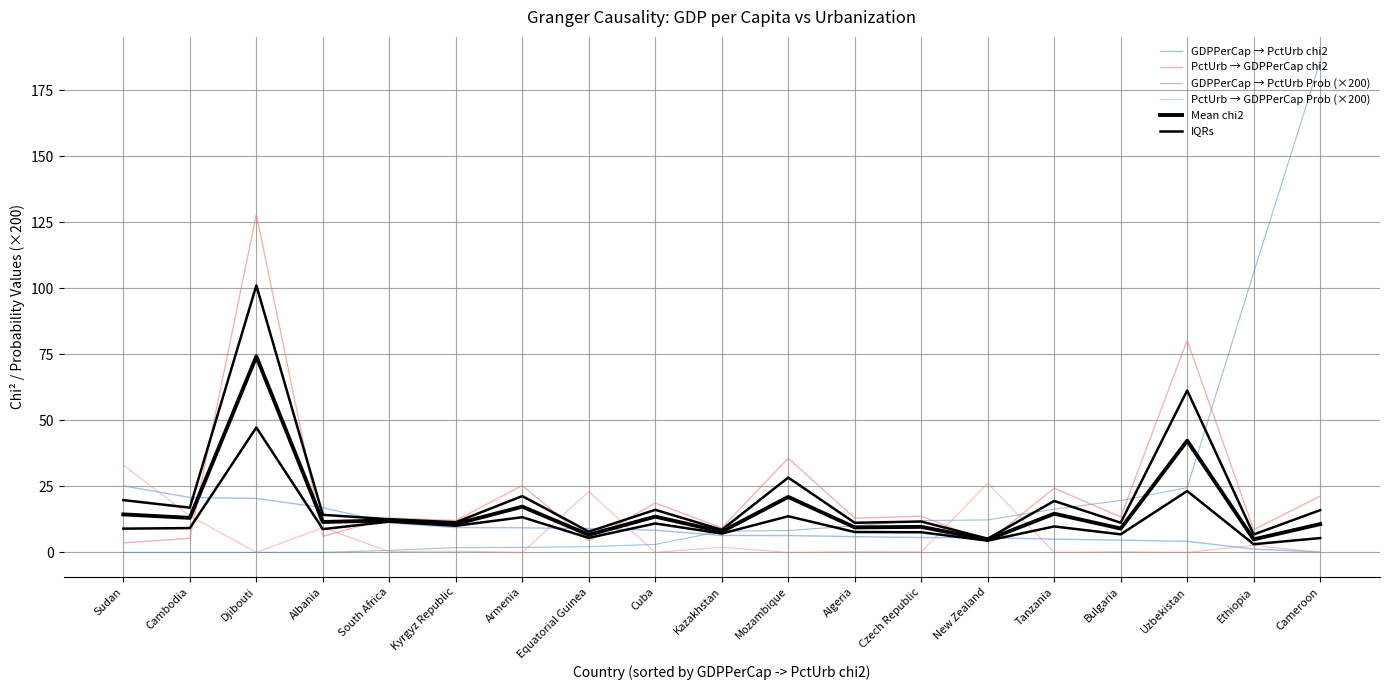

At which label does GDPPerCap → PctUrb chi2 reach its peak?

Sudan